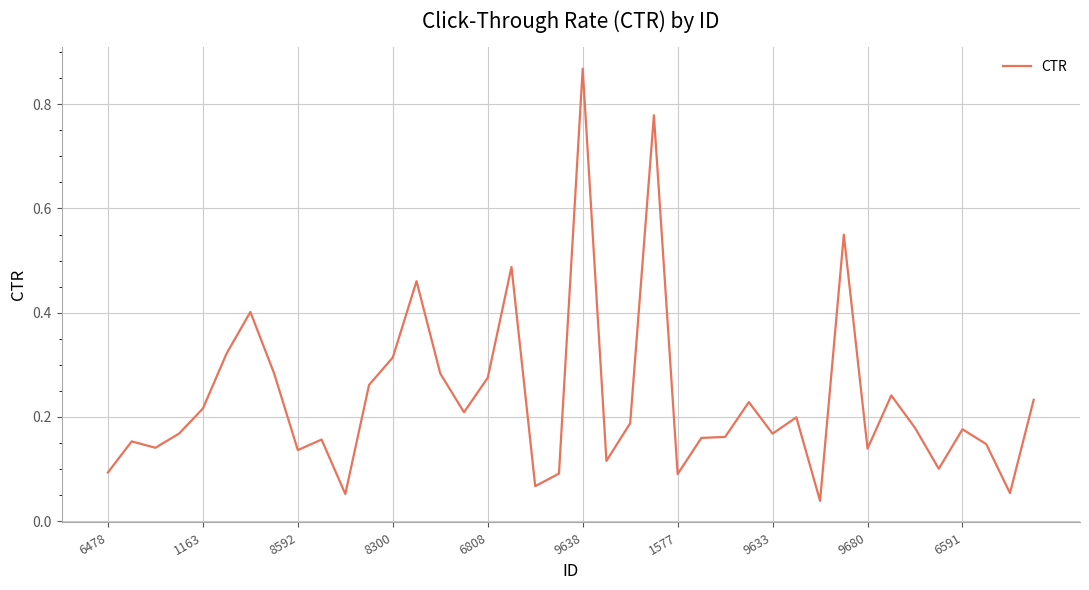

Which category has the highest value across all series?

9638